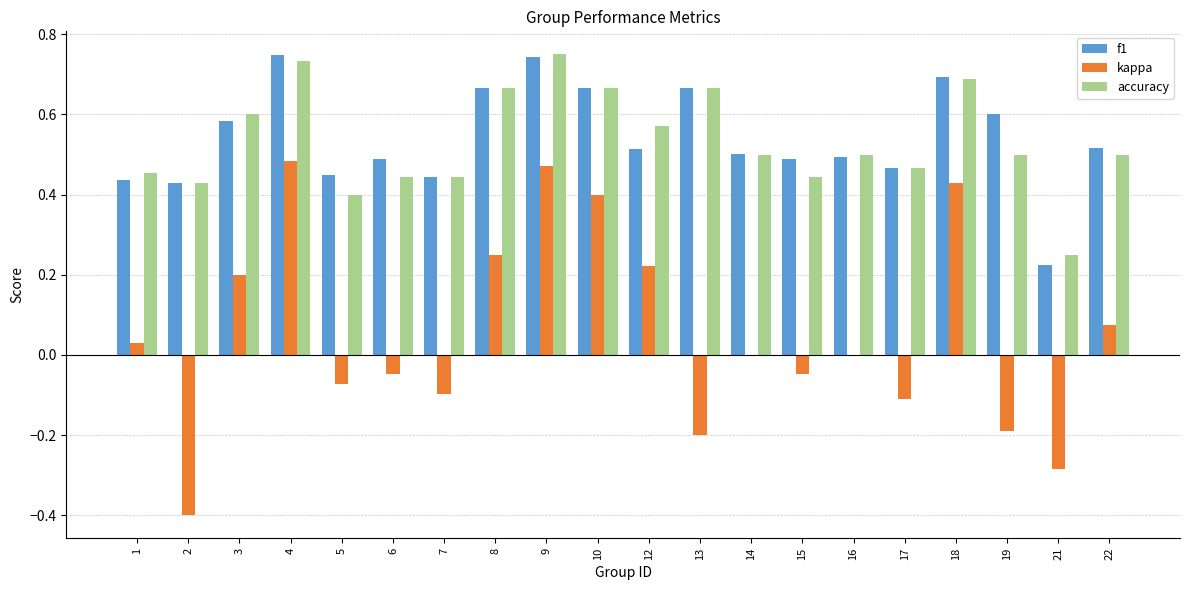

The accuracy series shows 0.3 at 22. True or false?

False